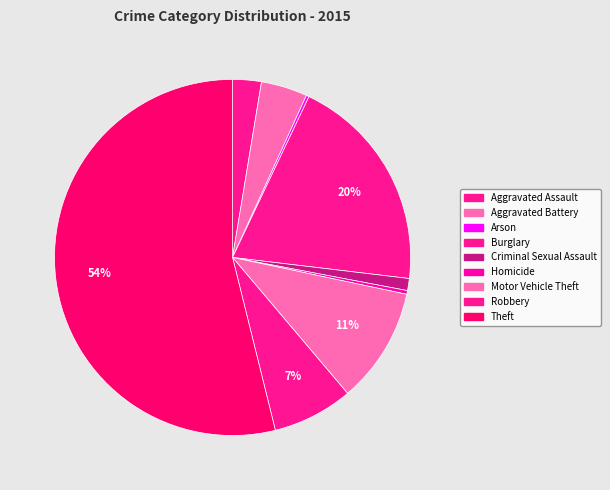

What portion of the pie excludes Arson?

99.7%